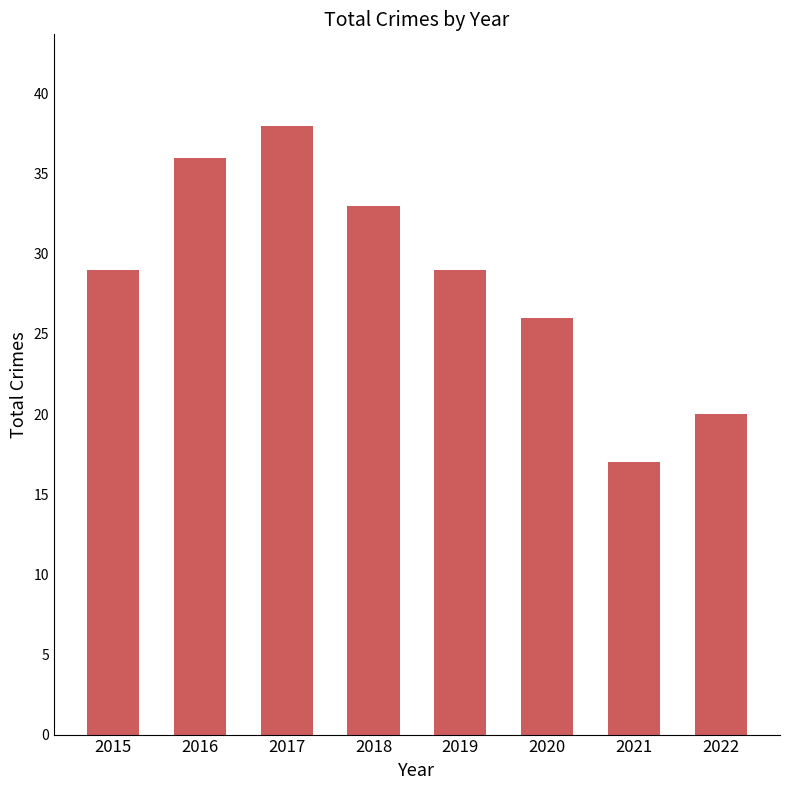

At which label is the value closest to 27?

2020